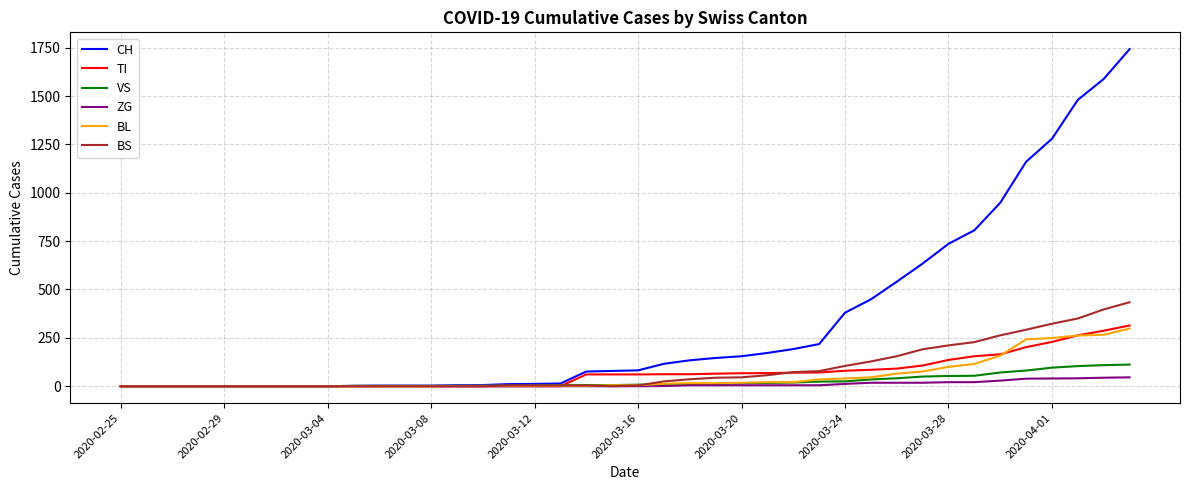

How many lines are shown in the chart?

6